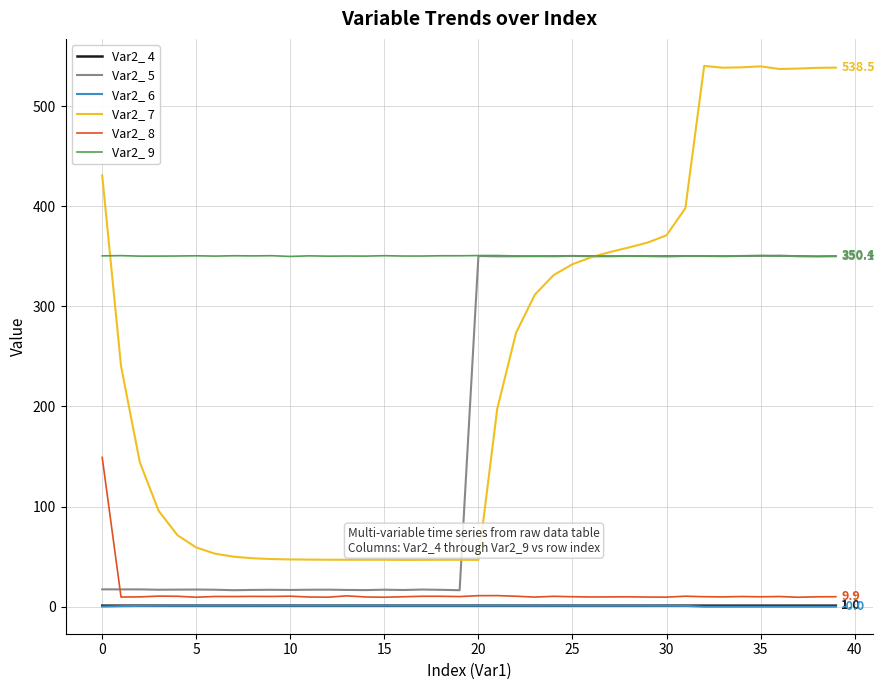

What is the maximum value for Var2_ 8?

149.1